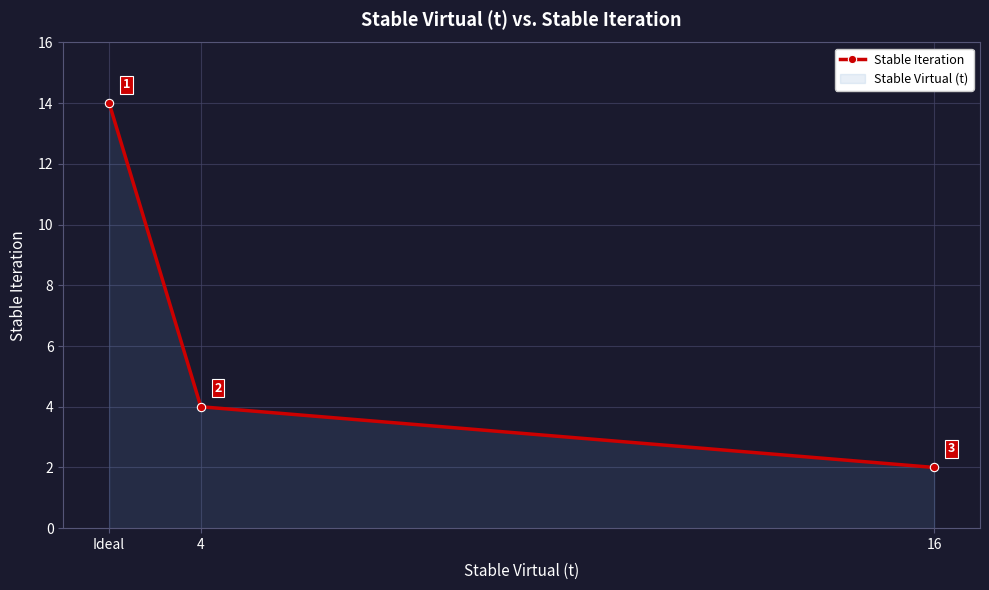

How many values are between 2 and 14?

3